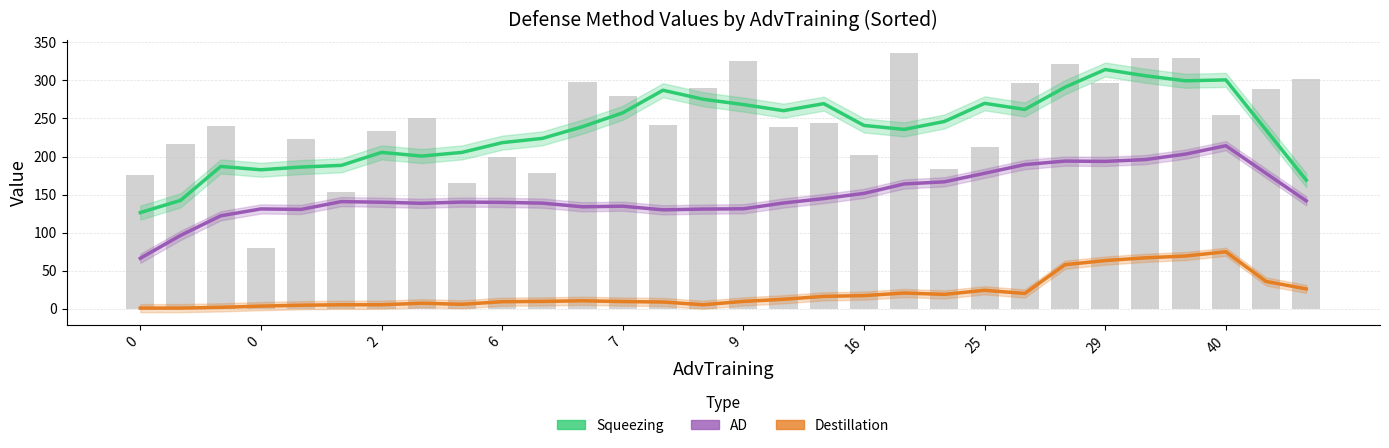

What is the label of the 7th bar from the right?

23